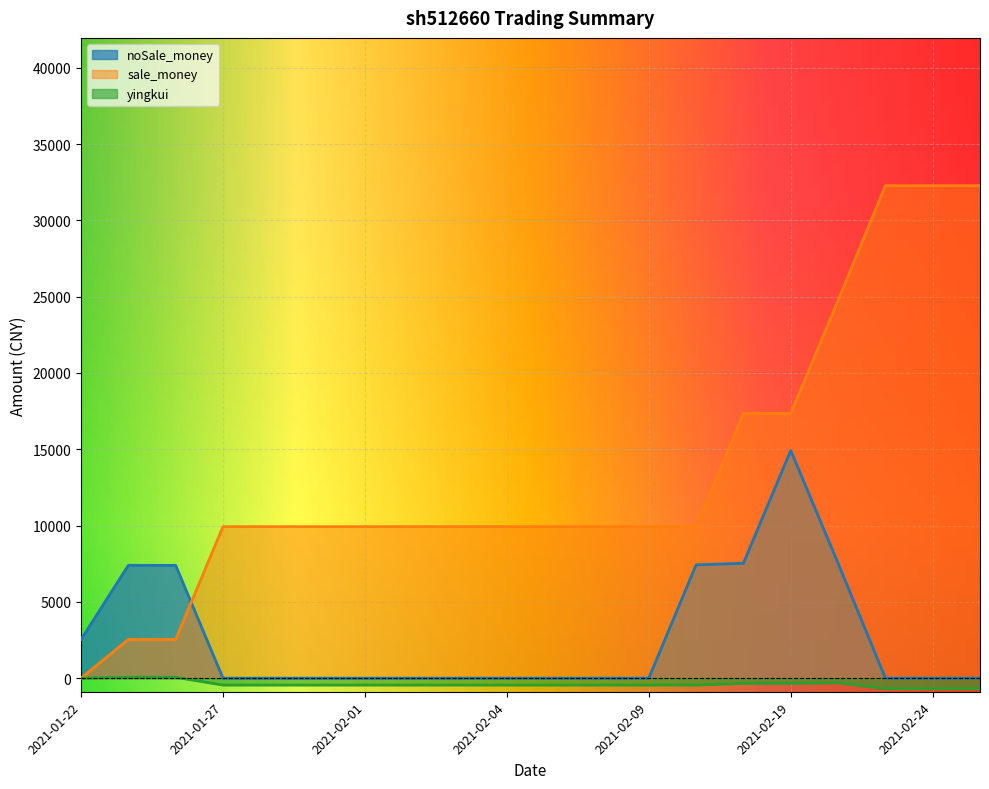

What is the sum of the noSale_money values at 2021-01-26 and 2021-02-02?

7393.0